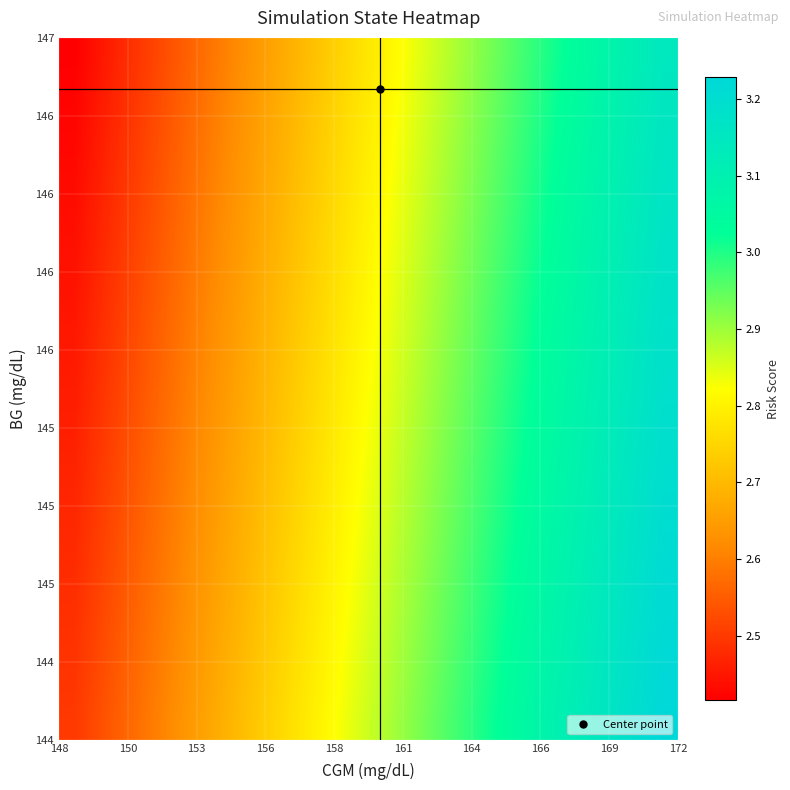

Count the number of categories in the chart.

20